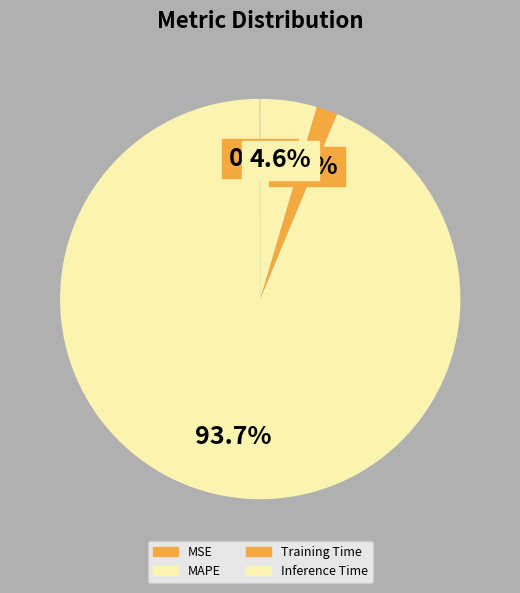

Is it true that Training Time is 1% of the pie?

False